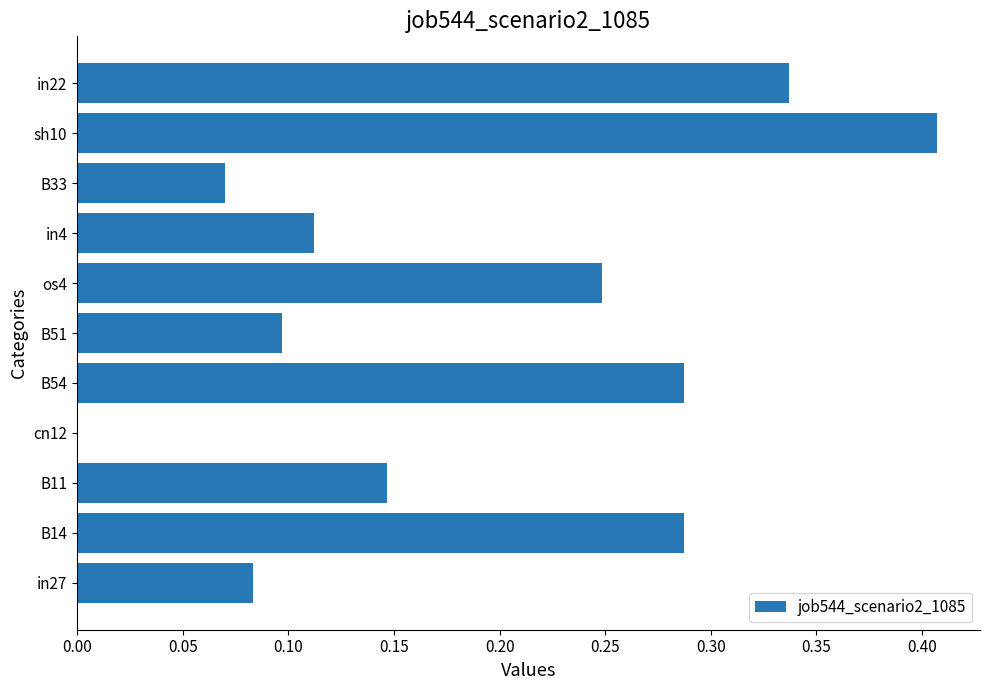

How many values are between 0 and 1?

11